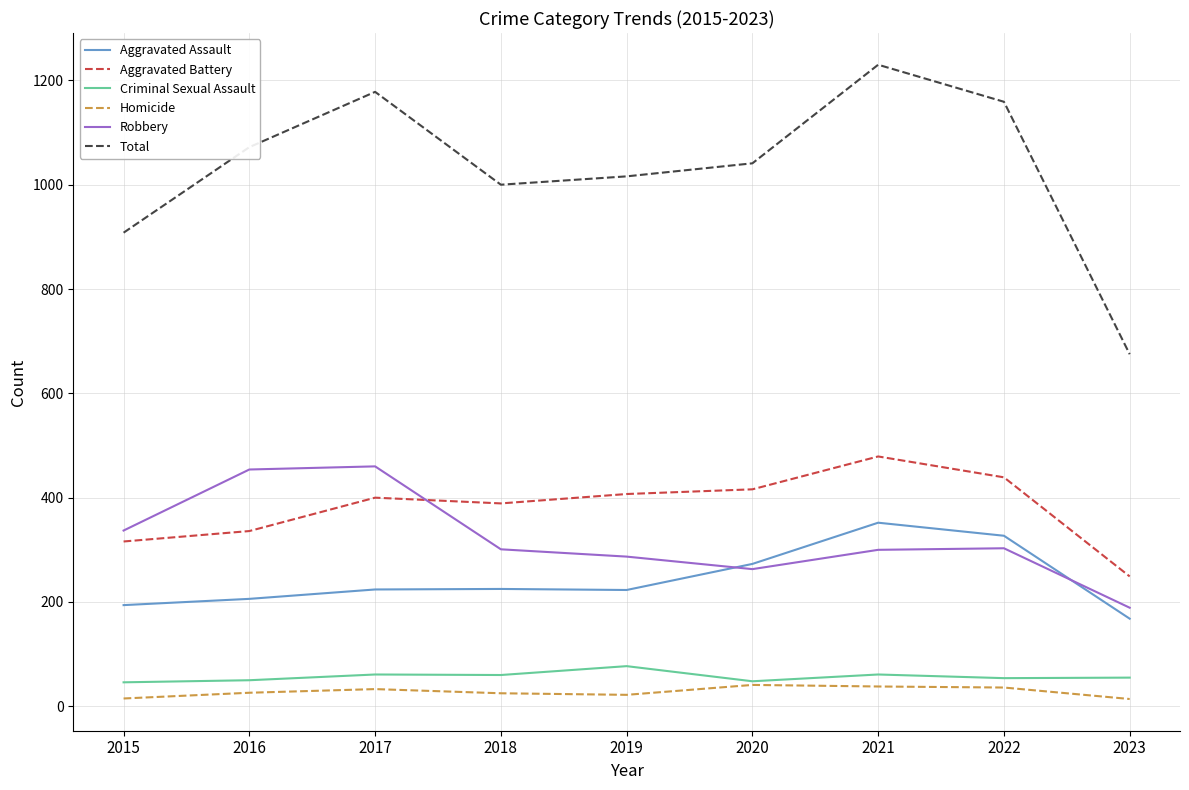

How many series are shown in this chart?

6